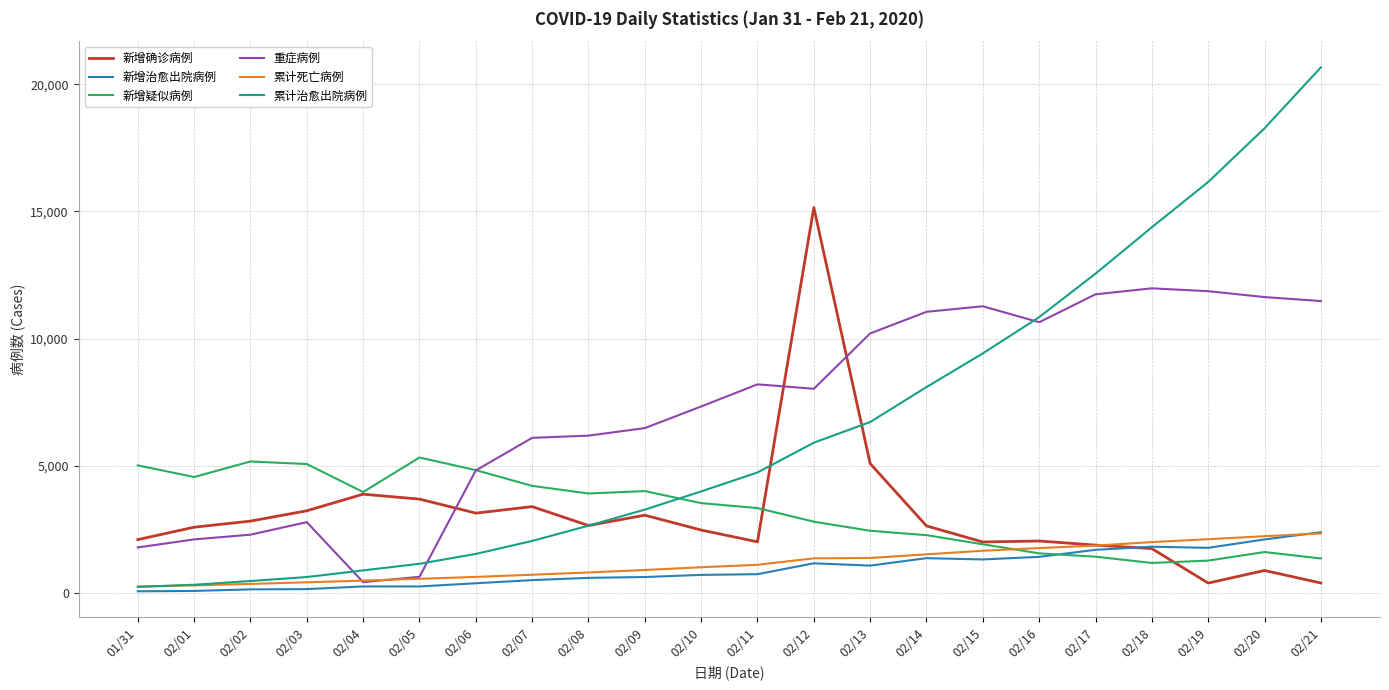

How many lines are shown in the chart?

6